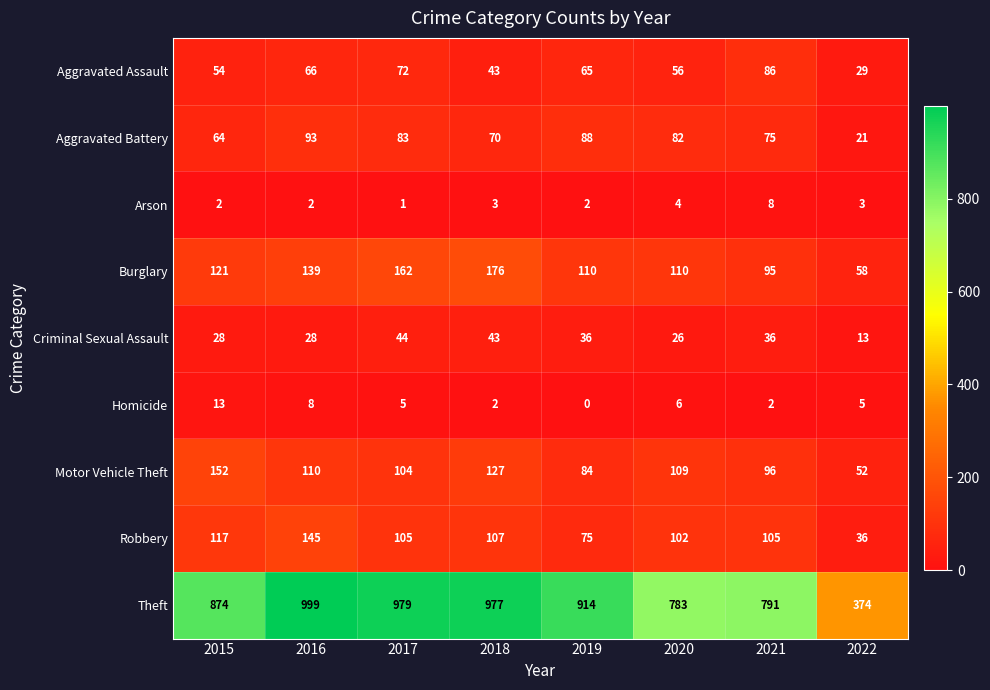

Count the number of categories in the chart.

8